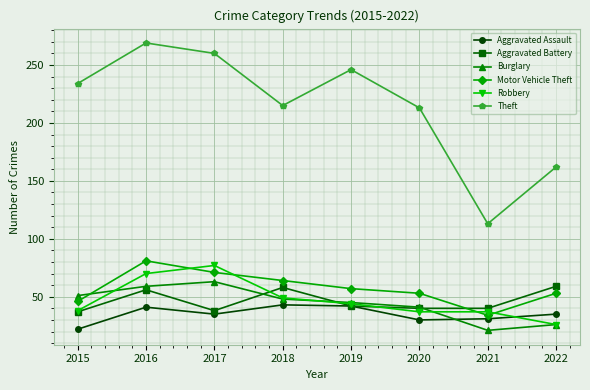

What value does the Aggravated Assault series have at 2015?

22